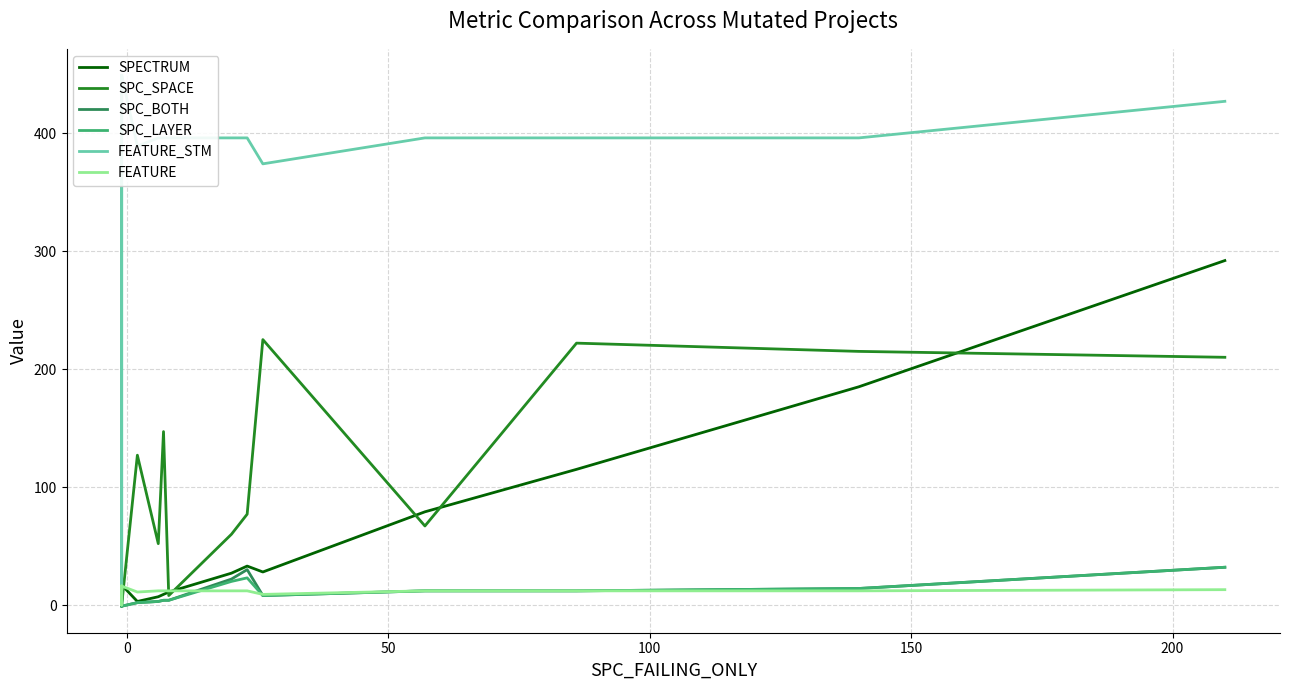

Which series has the largest total across all categories?

FEATURE_STM